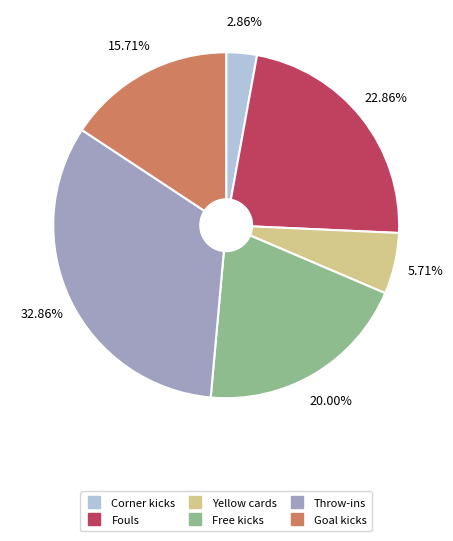

How many slices are in this pie chart?

6